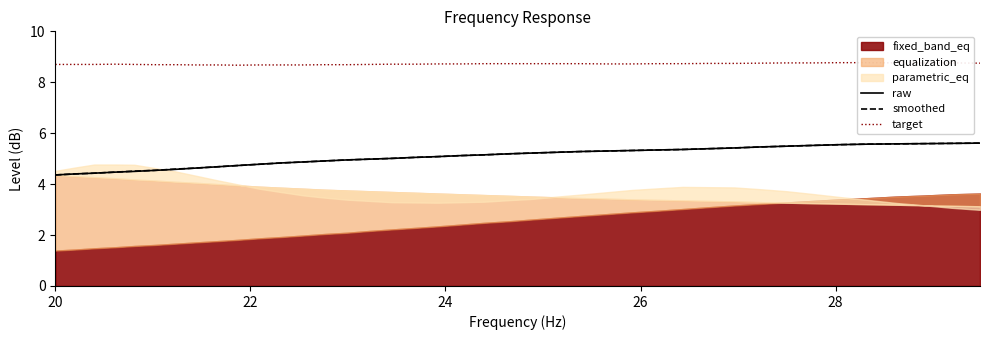

What is the maximum value for smoothed?

5.6